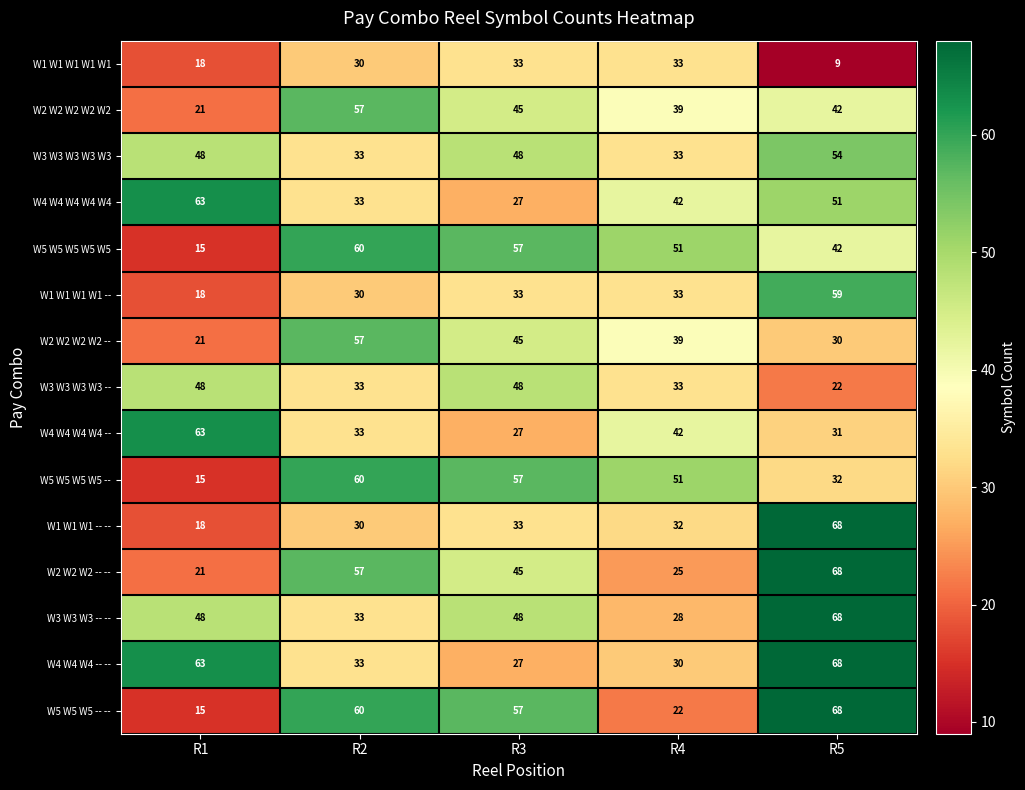

What is the sum of all W5 W5 W5 W5 W5 values?

225